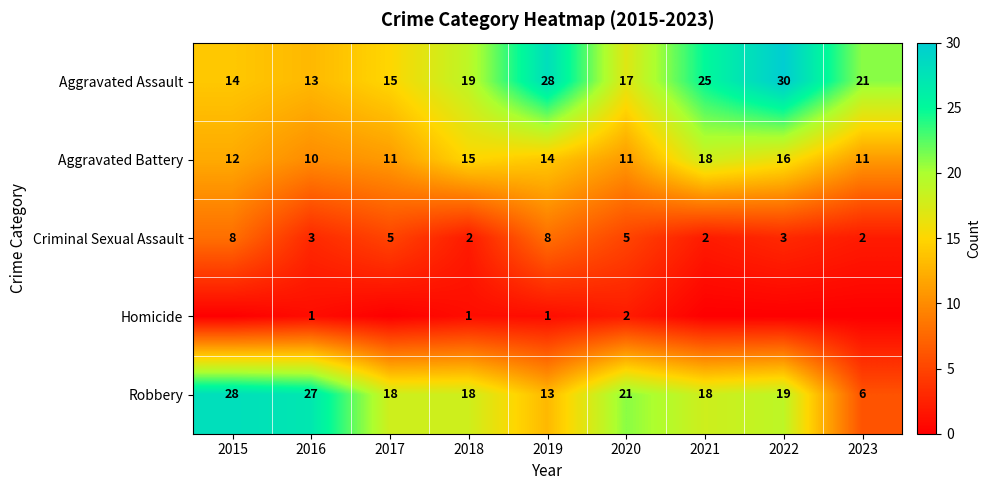

Which category has the lowest value in the Aggravated Battery series?

2016